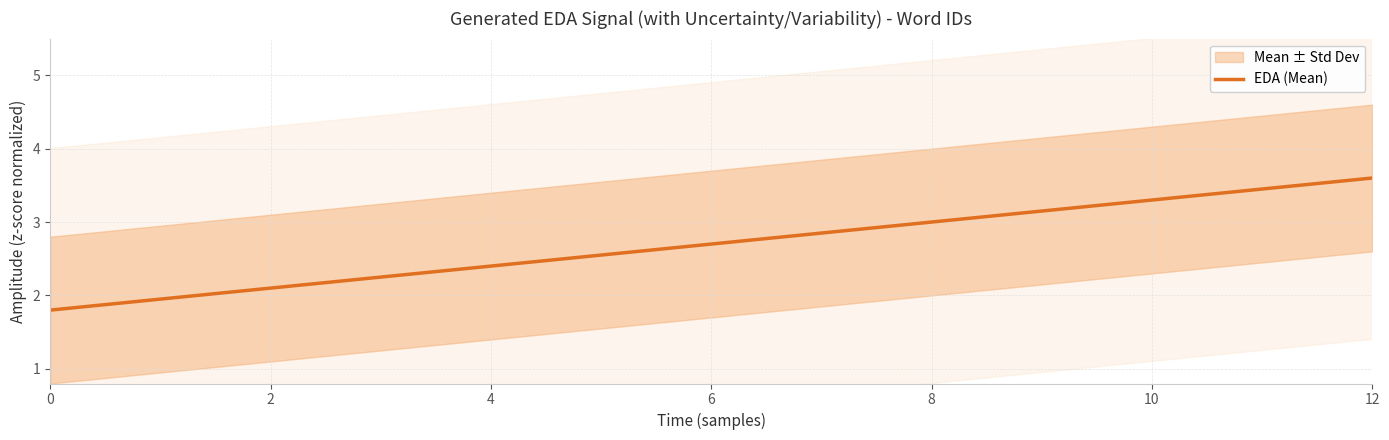

True or false: EDA (Mean) has a value of 3.6 at 12.

True